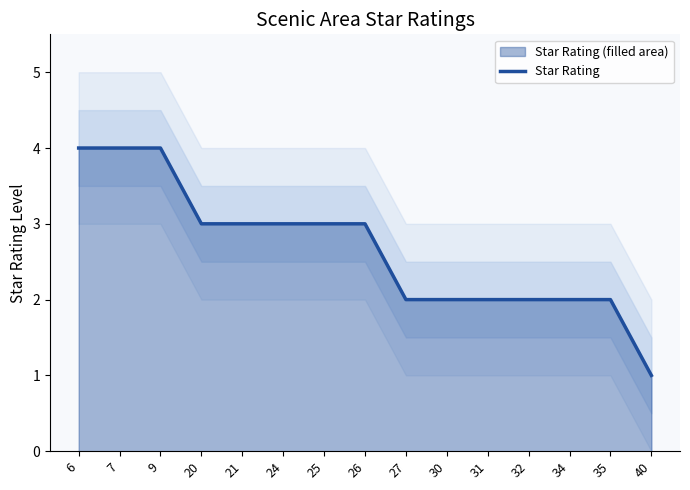

What is the change in value from 24 to 31?

-1